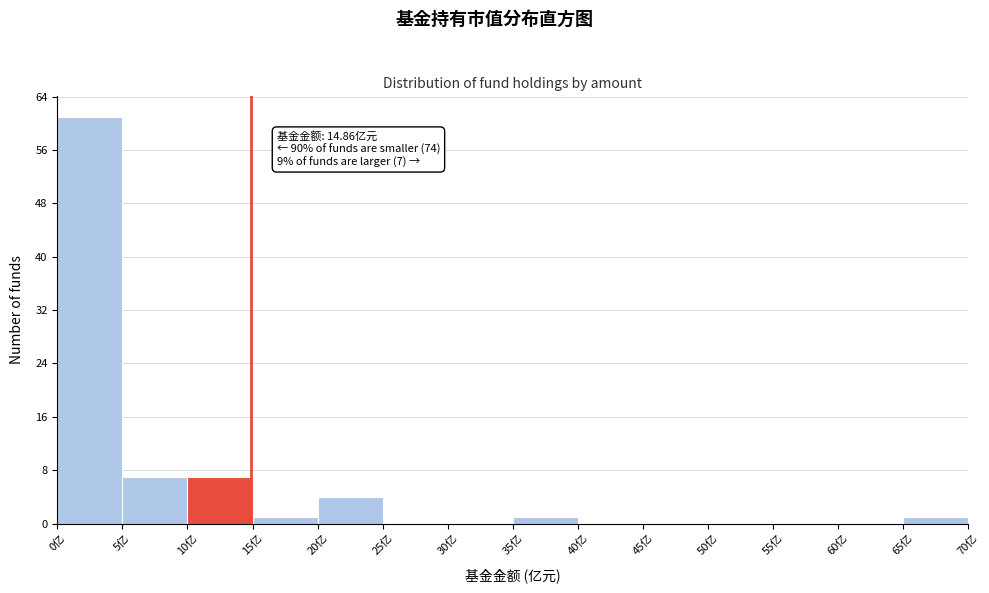

Over which range of the x-axis is the bar tallest?

0 to 5